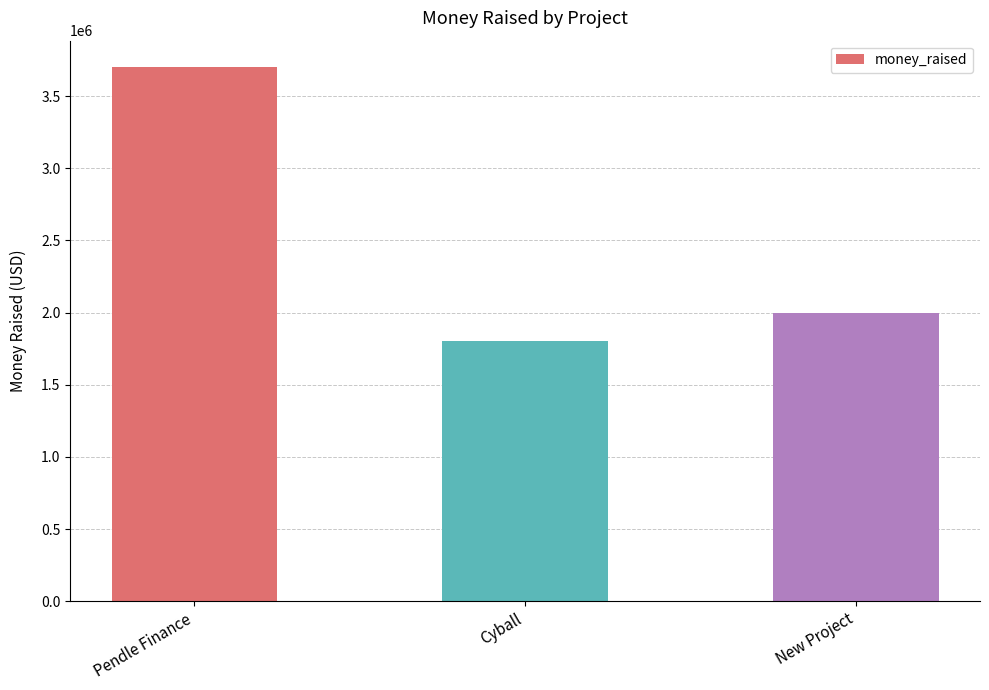

The value at New Project is 765444. True or false?

False